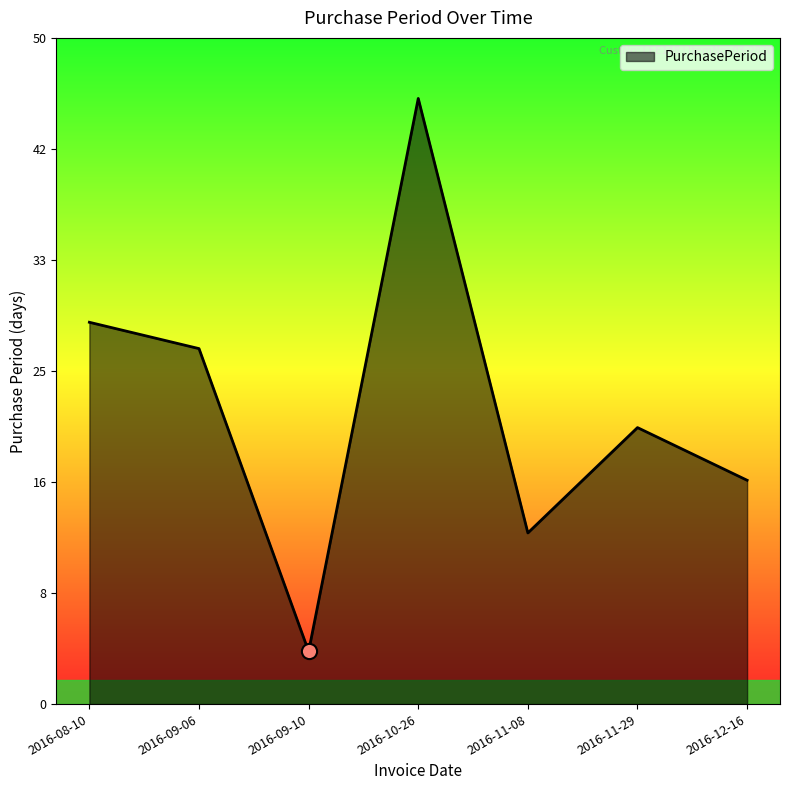

Between 2016-11-08 and 2016-12-16, which is larger?

2016-12-16